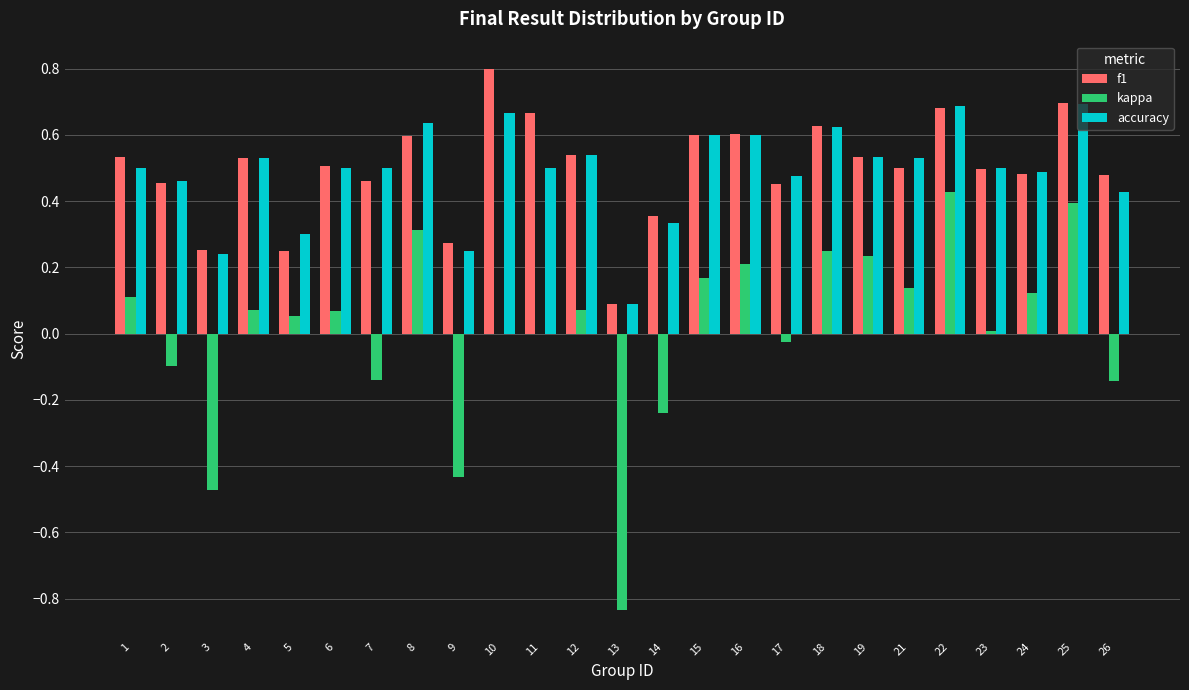

At which category does the chart reach its peak across all series?

10